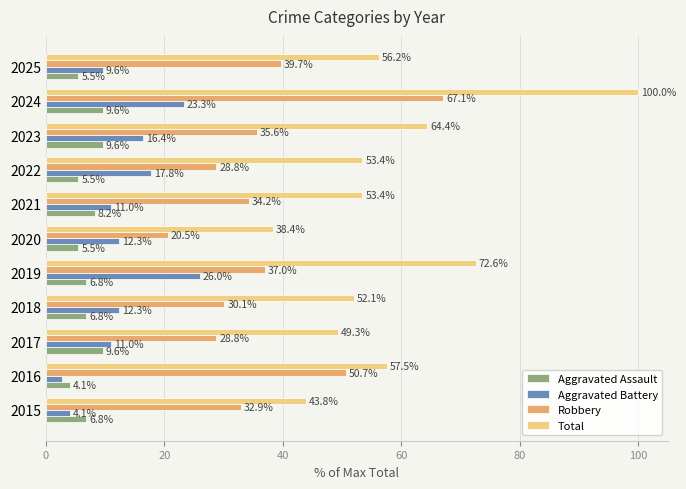

Between 2024 and 2025, which series saw the biggest shift?

Total